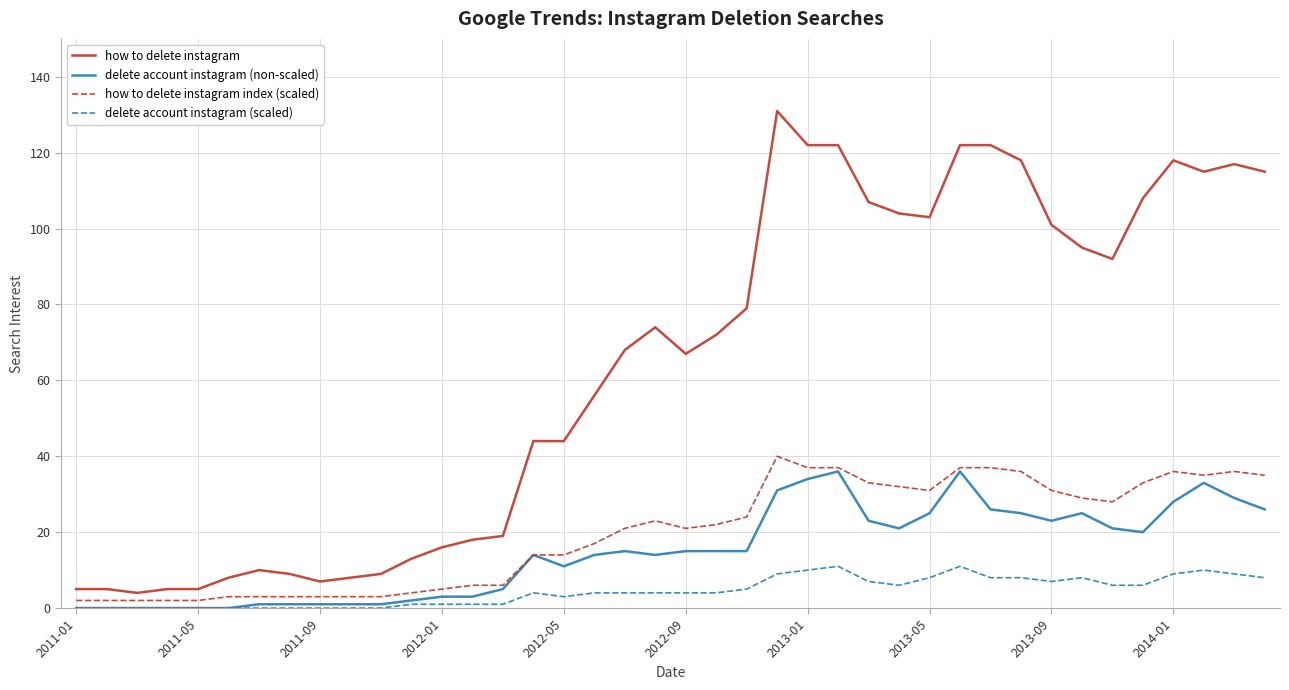

What is the maximum value for how to delete instagram?

131